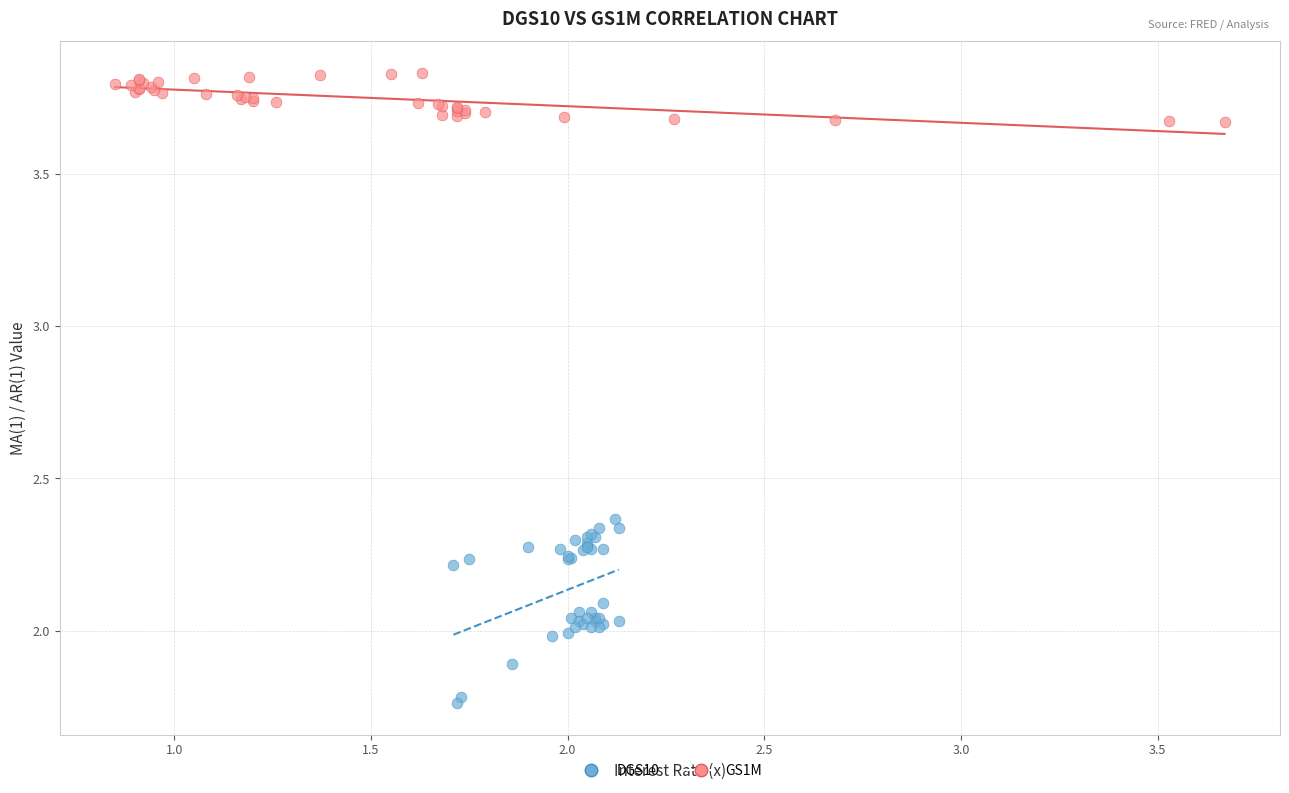

Which series contains the lowest Y value?

DGS10